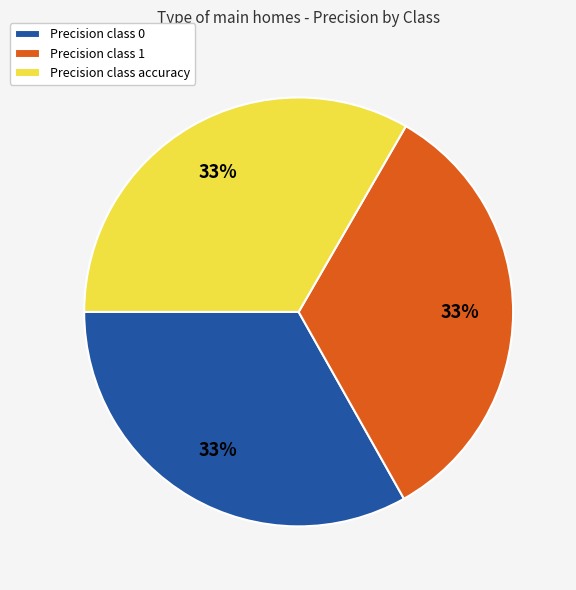

Do Precision class 1 and Precision class 0 together represent more than half of the pie?

Yes